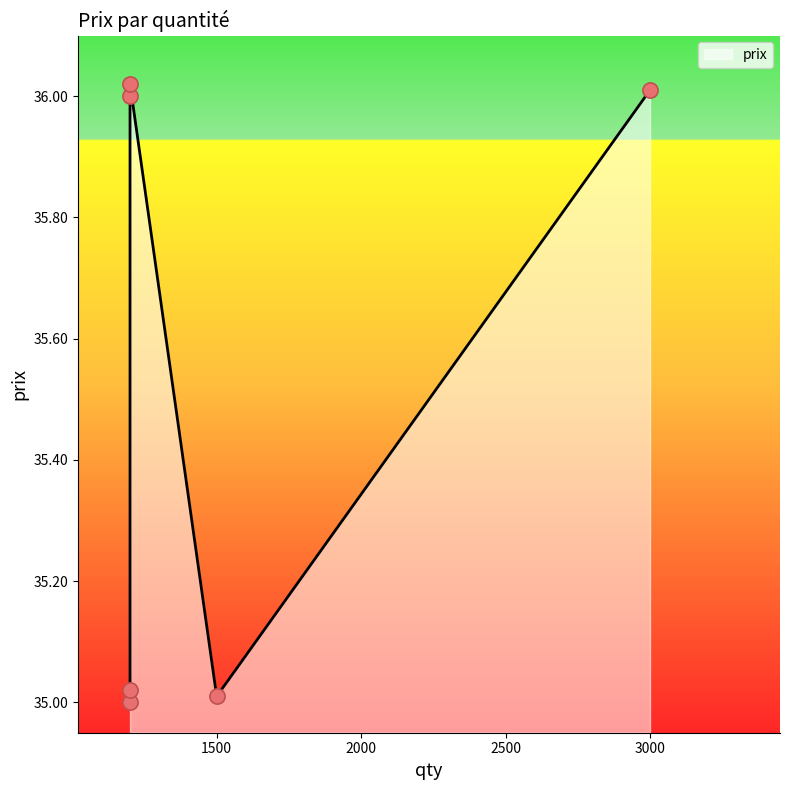

Between 1200 and 1500, which is larger?

1200